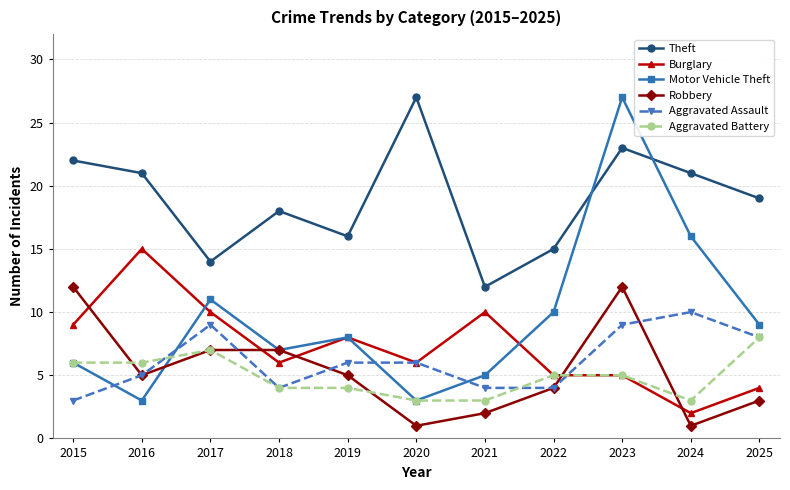

Count the Aggravated Assault values in the range 4 to 9.

9